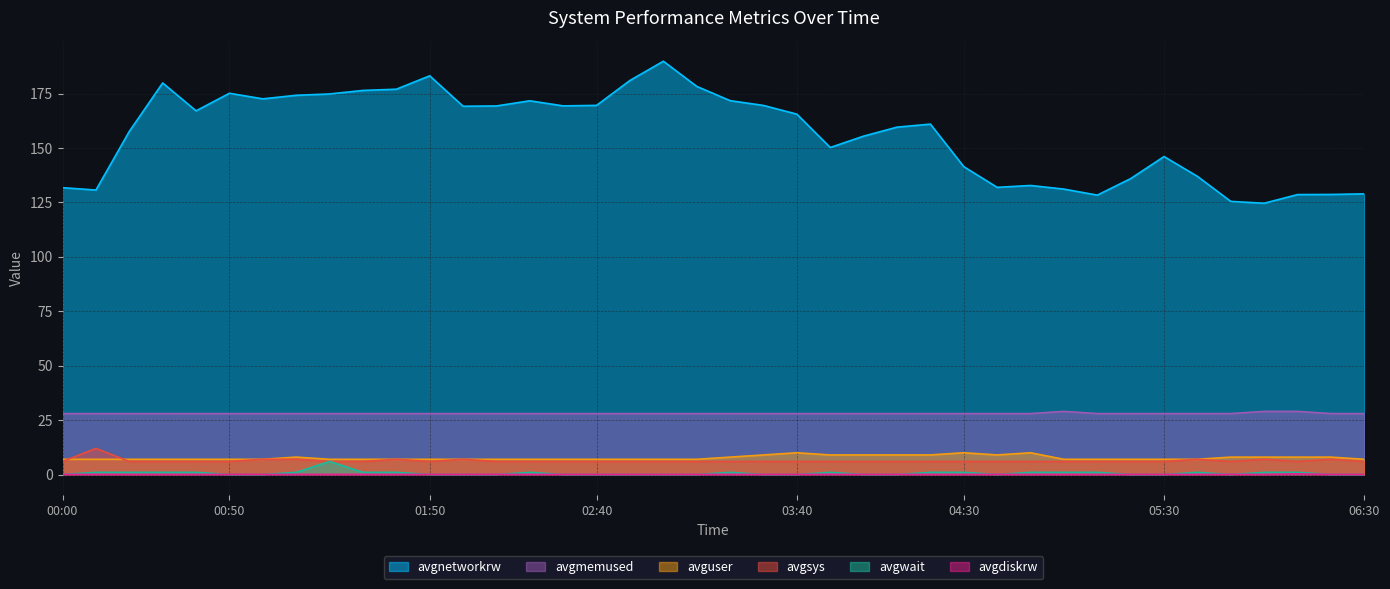

What is the average value of the avgmemused series?

28.1